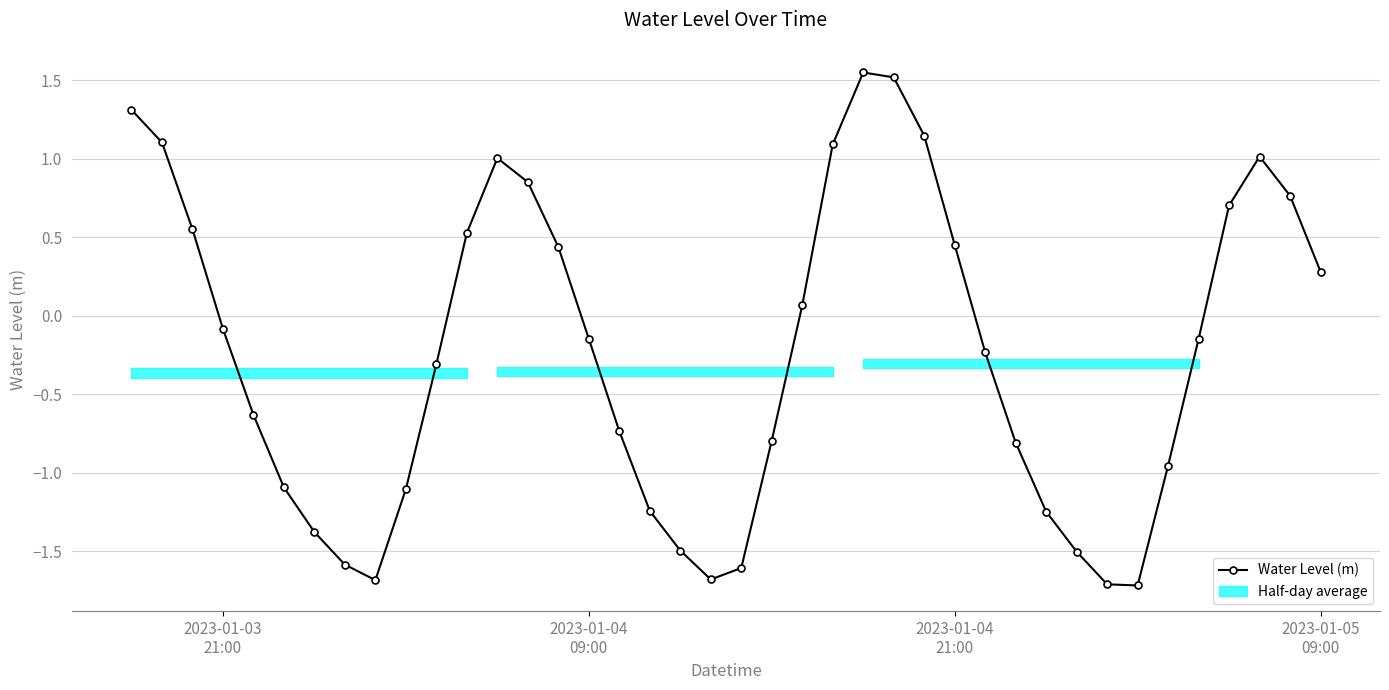

True or false: Water Level (m) has more than 1 interior local peaks.

True